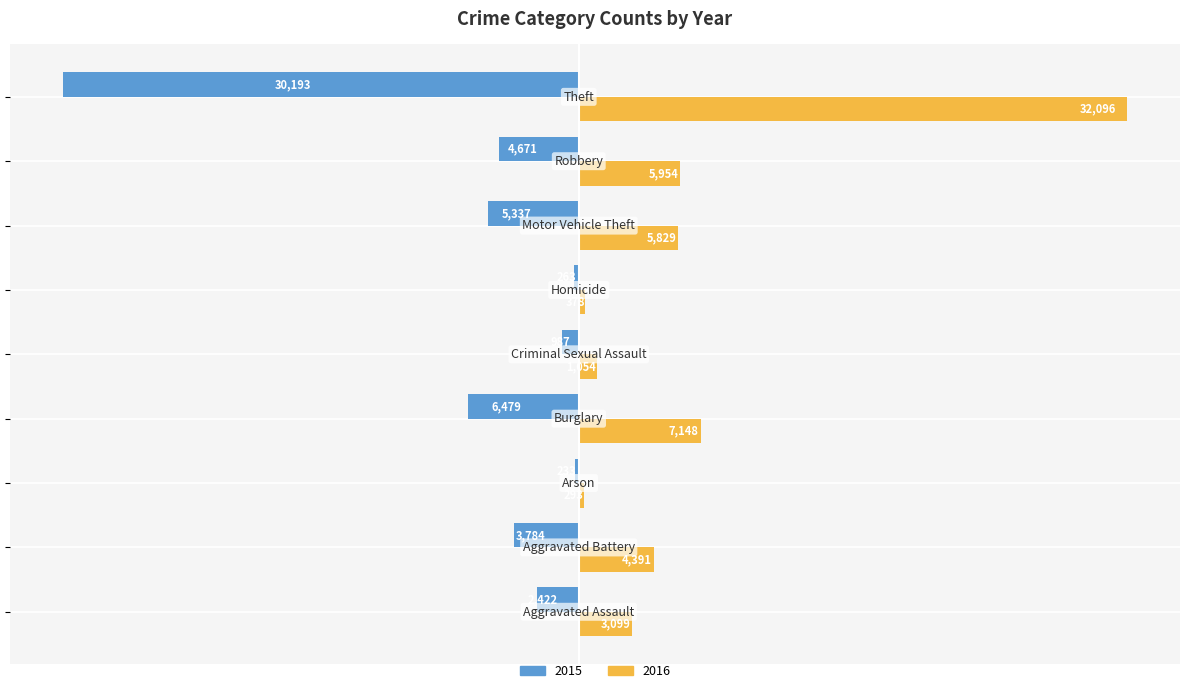

What is the average value of the 2015 series?

-6041